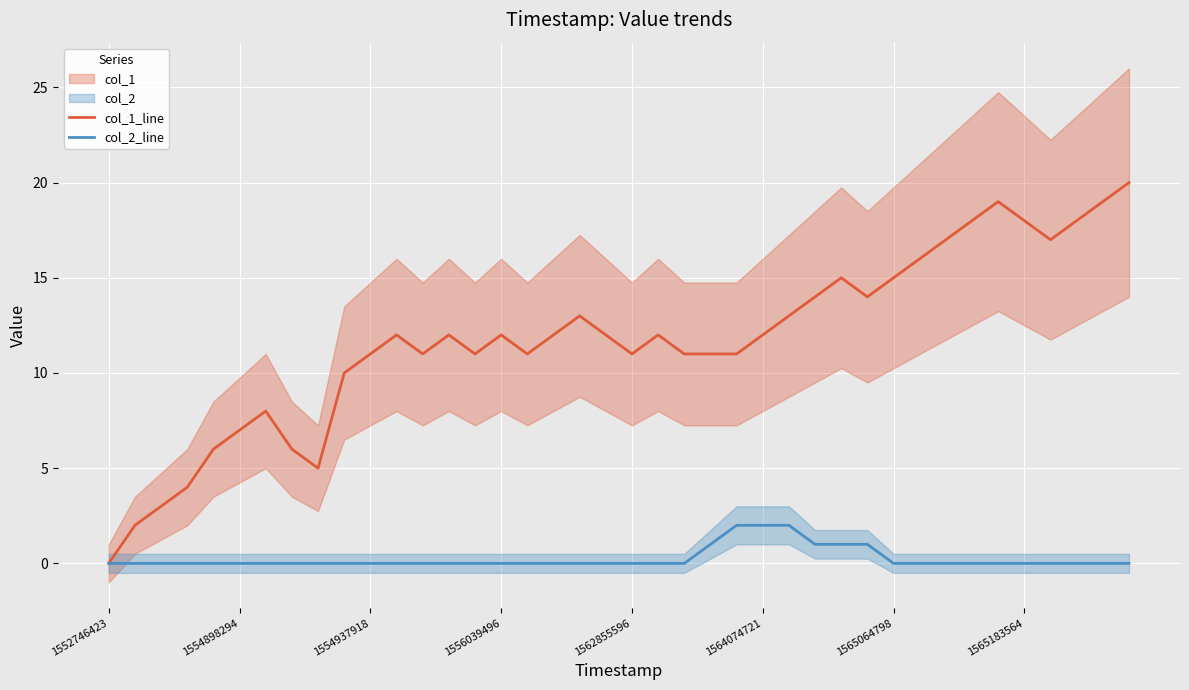

At which label does col_2_line reach its peak?

24